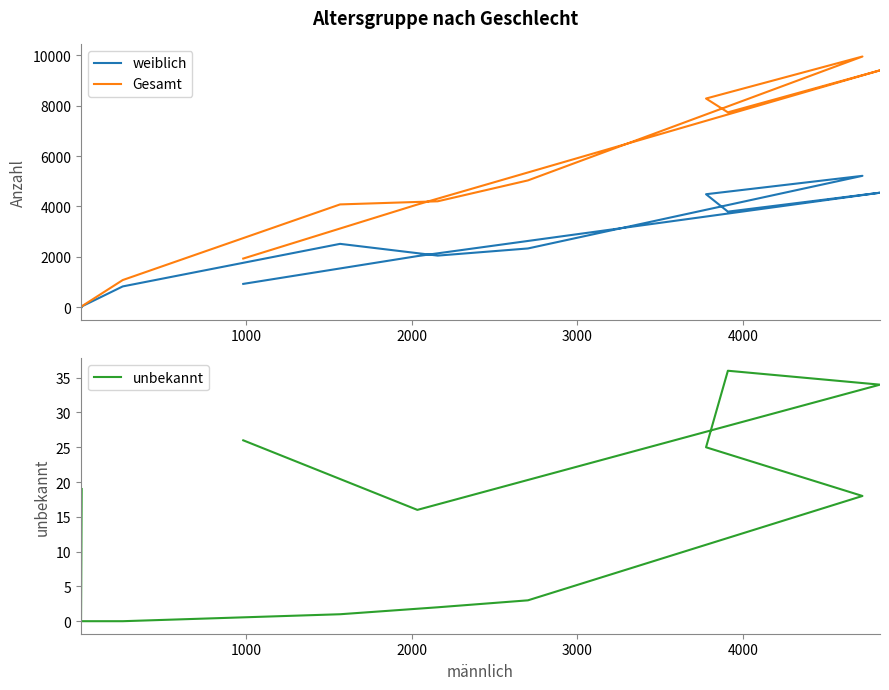

What is the label of the 3rd point from the left?

2000